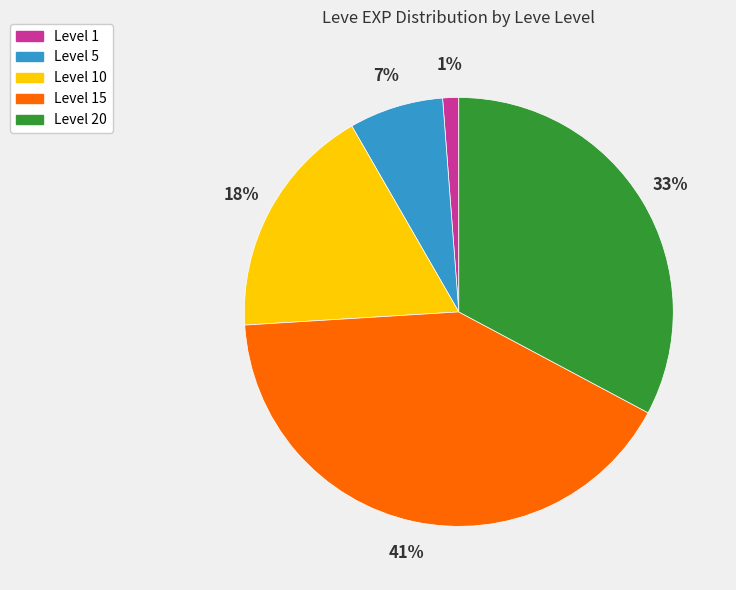

Rank the categories by value from lowest to highest.

Level 1, Level 5, Level 10, Level 20, Level 15